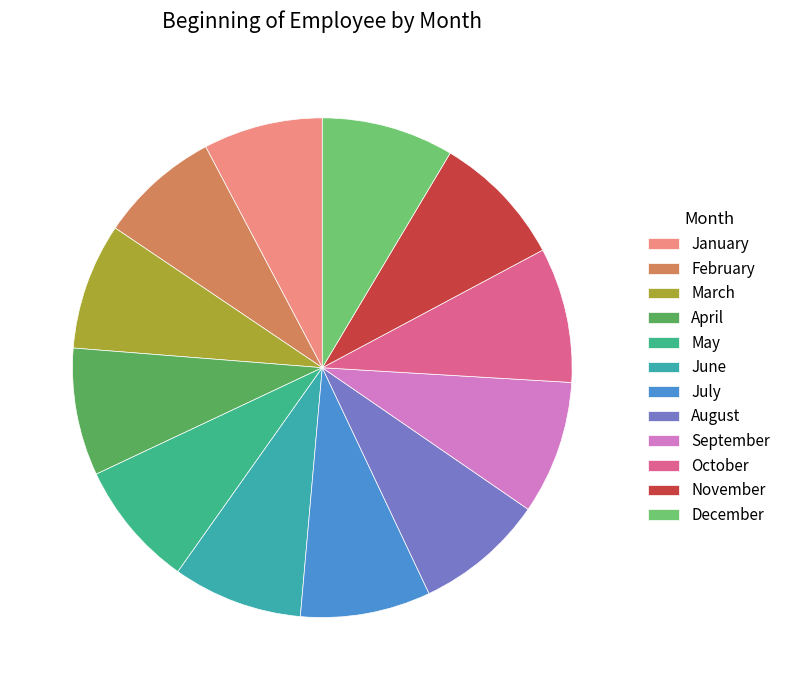

Count the number of slices in the pie.

12